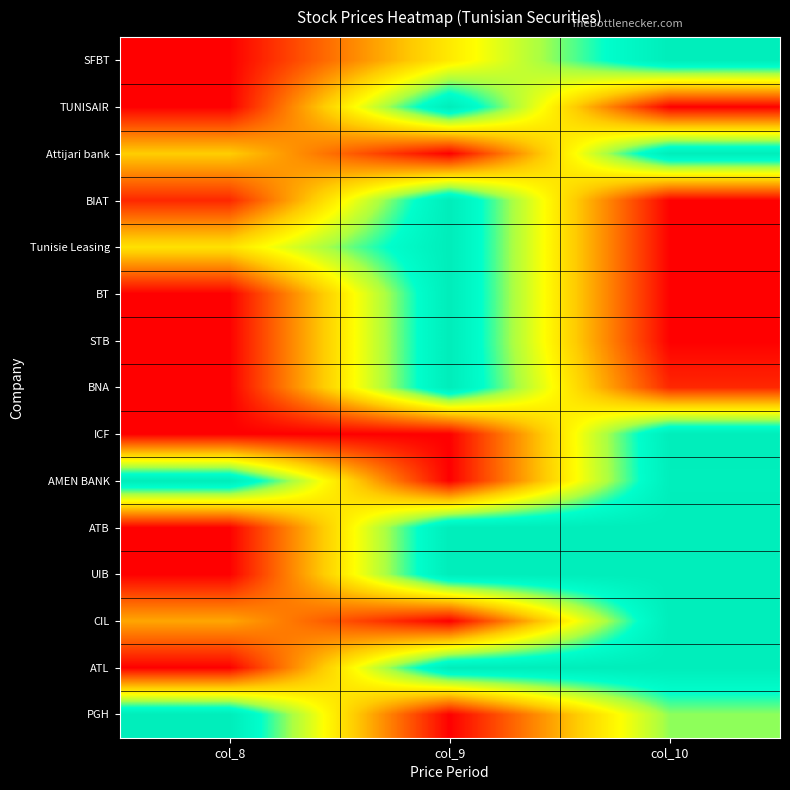

Reading right to left, transcribe all the data shown in this chart.

SFBT: col_10=1.0	col_9=0.5	col_8=0.0
TUNISAIR: col_10=0.0	col_9=1.0	col_8=0.0
Attijari bank: col_10=1.0	col_9=0.0	col_8=0.4
BIAT: col_10=0.0	col_9=1.0	col_8=0.1
Tunisie Leasing: col_10=0.0	col_9=1.0	col_8=0.5
BT: col_10=0.0	col_9=1.0	col_8=0.0
STB: col_10=0.0	col_9=1.0	col_8=0.0
BNA: col_10=0.1	col_9=1.0	col_8=0.0
ICF: col_10=1.0	col_9=0.0	col_8=0.0
AMEN BANK: col_10=1.0	col_9=0.0	col_8=1.0
ATB: col_10=1.0	col_9=1.0	col_8=0.0
UIB: col_10=1.0	col_9=1.0	col_8=0.0
CIL: col_10=1.0	col_9=0.0	col_8=0.3
ATL: col_10=1.0	col_9=1.0	col_8=0.0
PGH: col_10=0.7	col_9=0.0	col_8=1.0